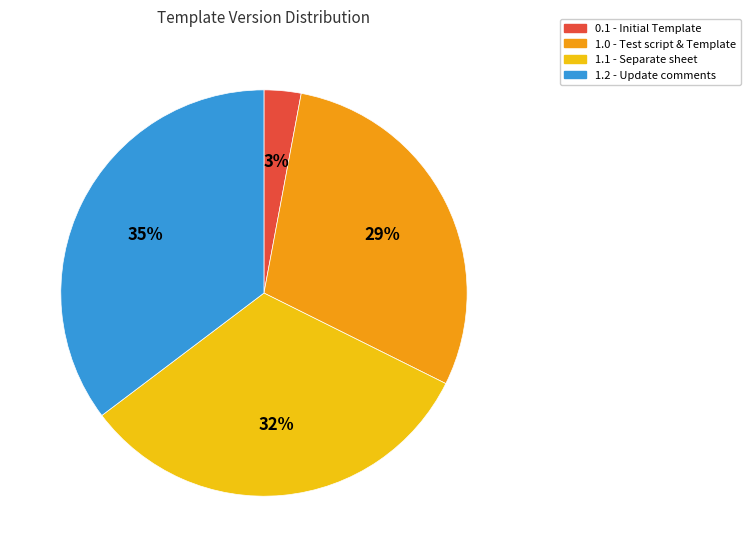

Count the number of slices in the pie.

4